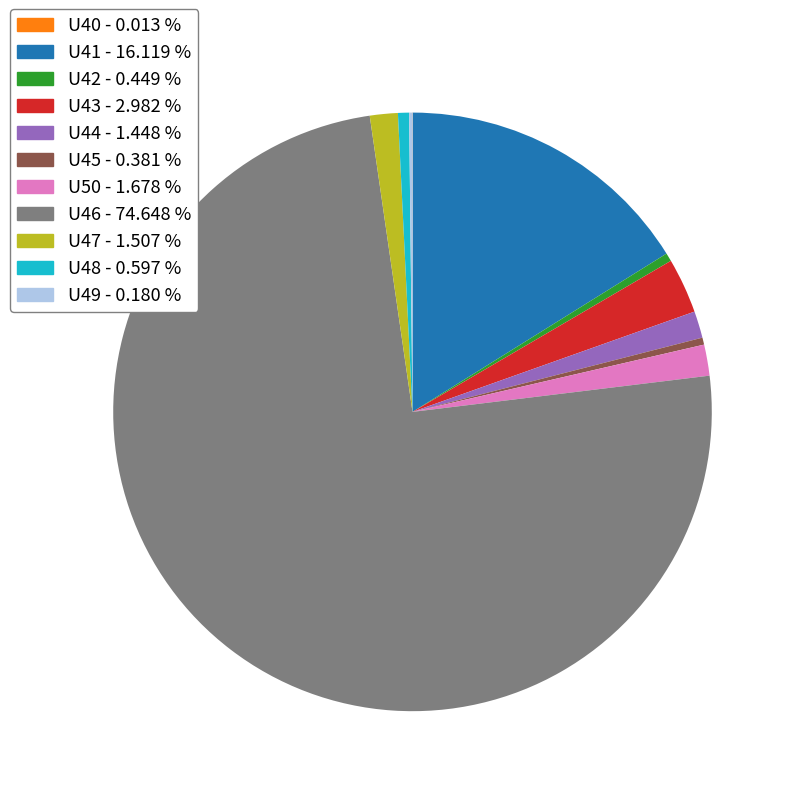

What is the ratio of the value at U45 - 0.381 % to the value at U47 - 1.507 %?

0.3